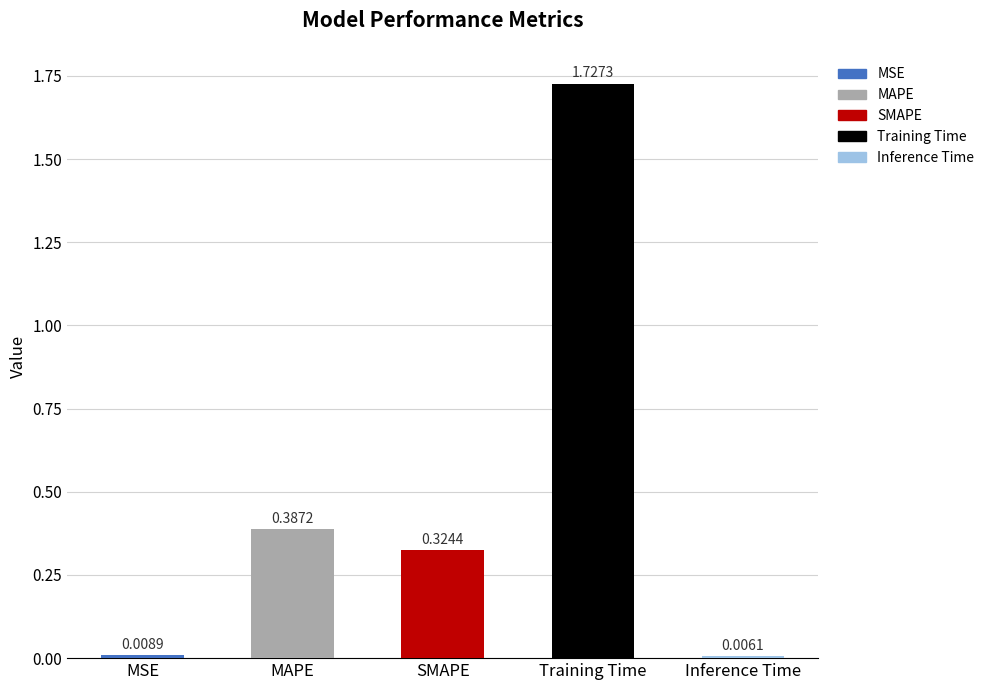

What is the change in value from Training Time to Inference Time?

-1.7